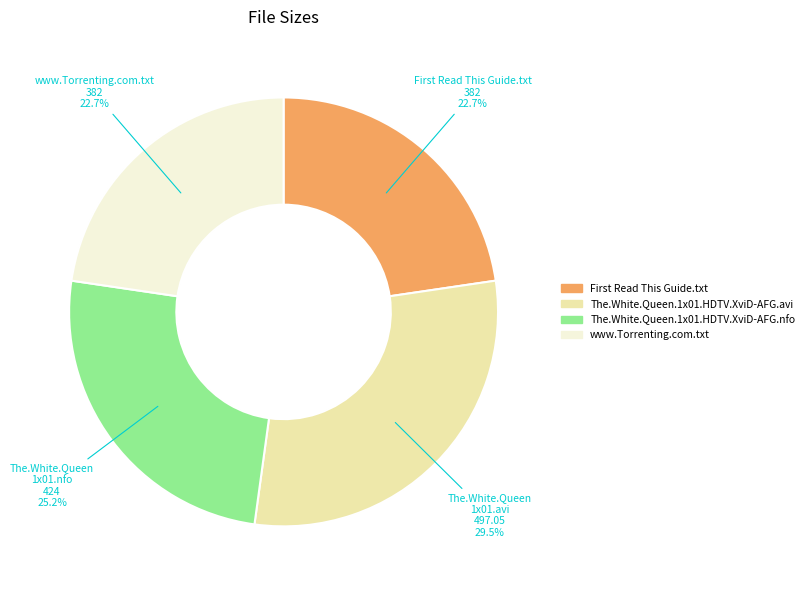

What is the ratio of the value at The.White.Queen.1x01.HDTV.XviD-AFG.nfo to the value at www.Torrenting.com.txt?

1.1